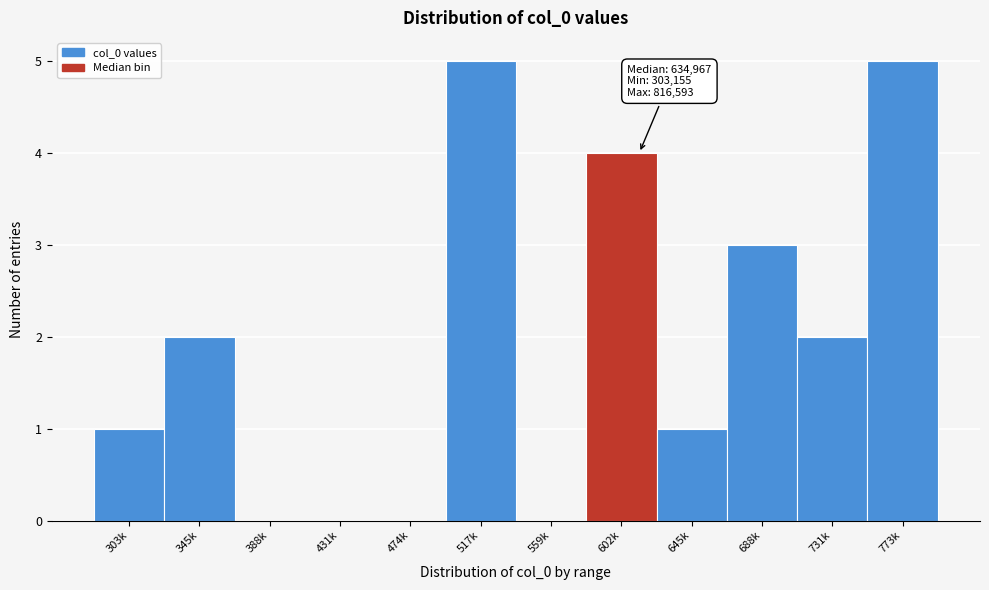

Reading left to right, list all the values displayed in this chart.

303k=1	345k=2	388k=0	431k=0	474k=0	517k=5	559k=0	602k=4	645k=1	688k=3	731k=2	773k=5